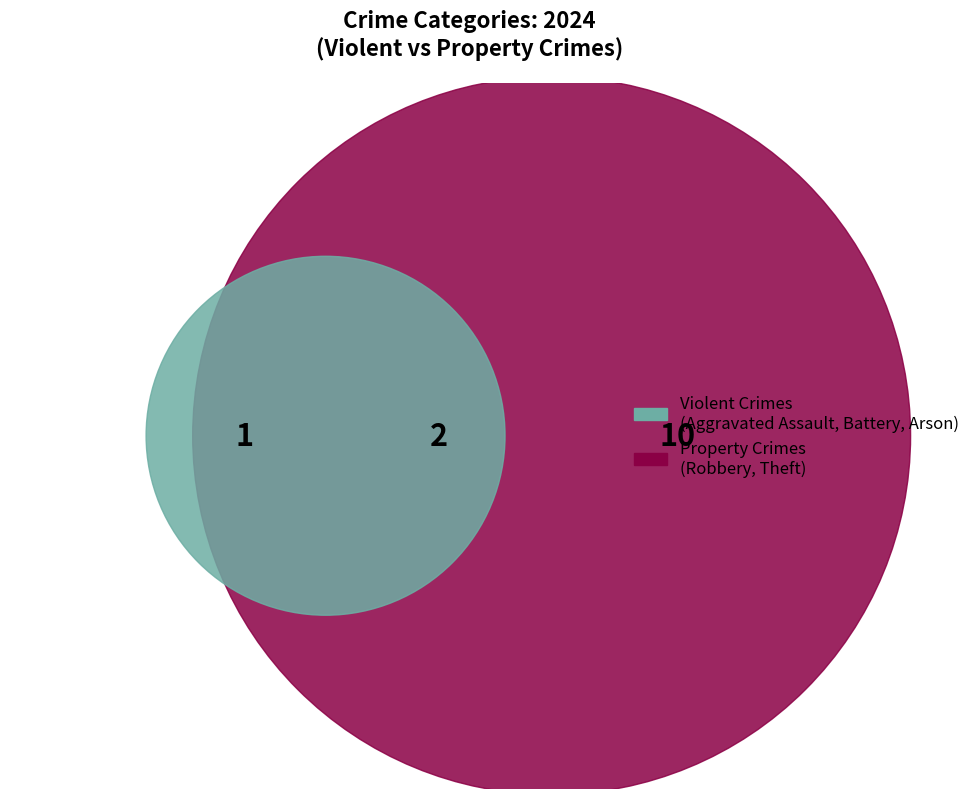

Which has a higher value, Arson or Aggravated Assault?

Arson